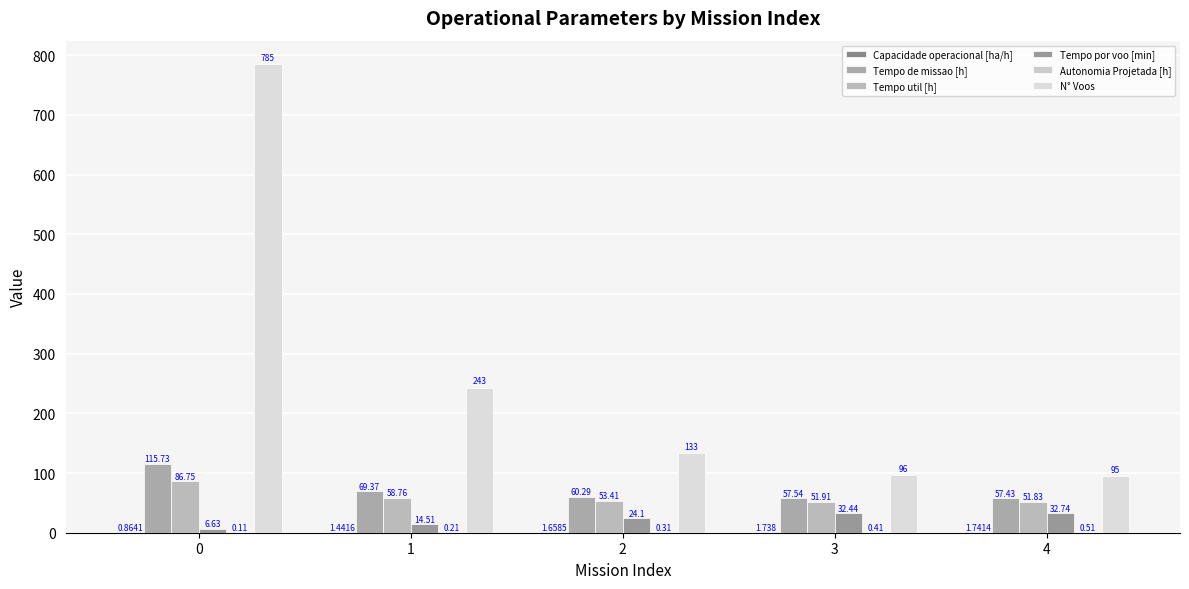

What is the difference between the highest and lowest values at 0?

784.9